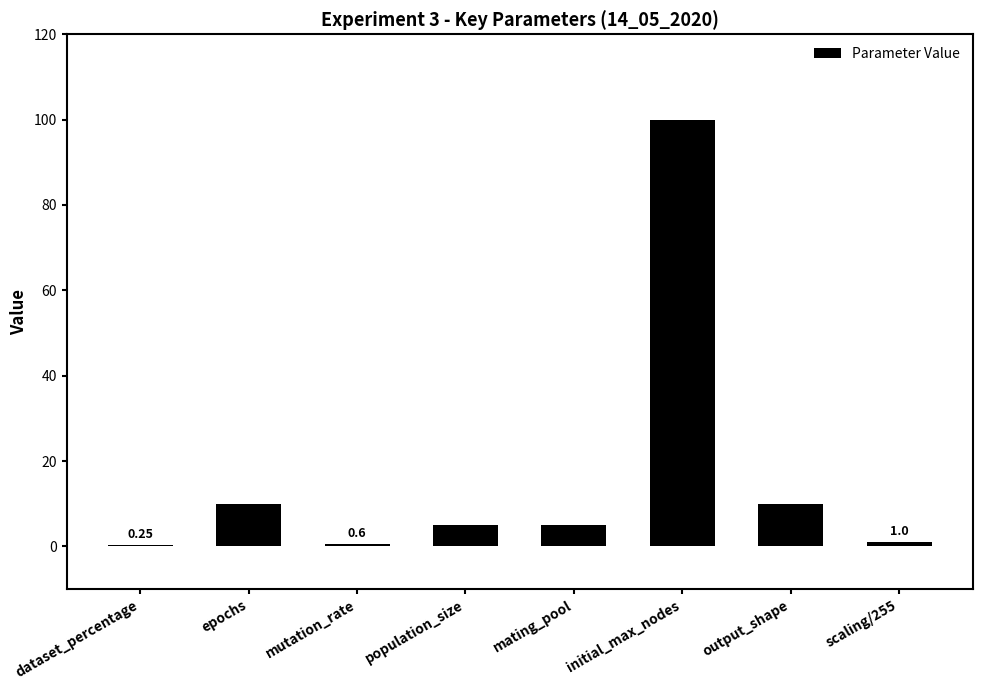

What is the sum of the values at mating_pool and scaling/255?

6.0